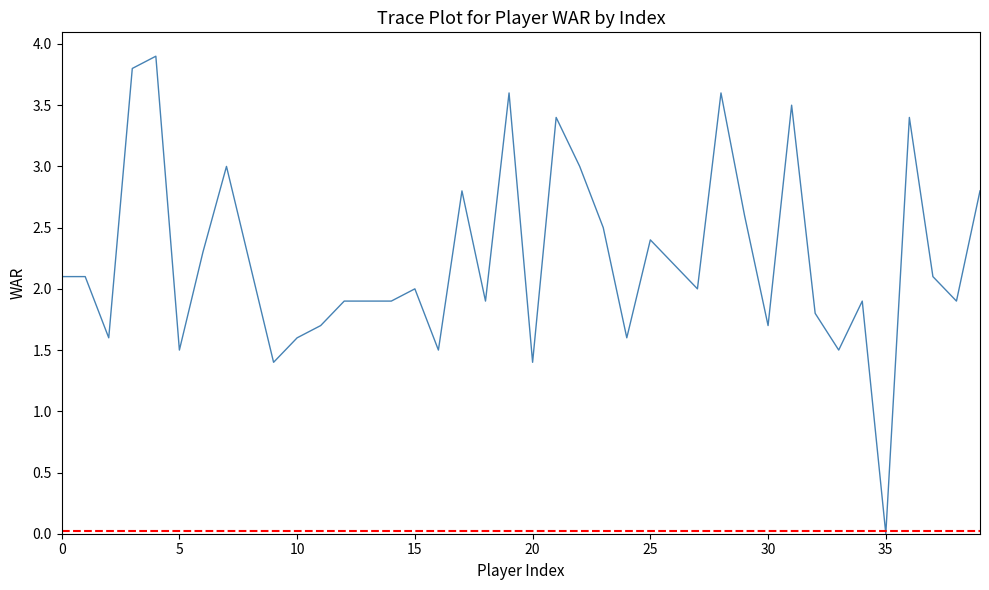

What is the difference between the maximum and minimum values?

3.9